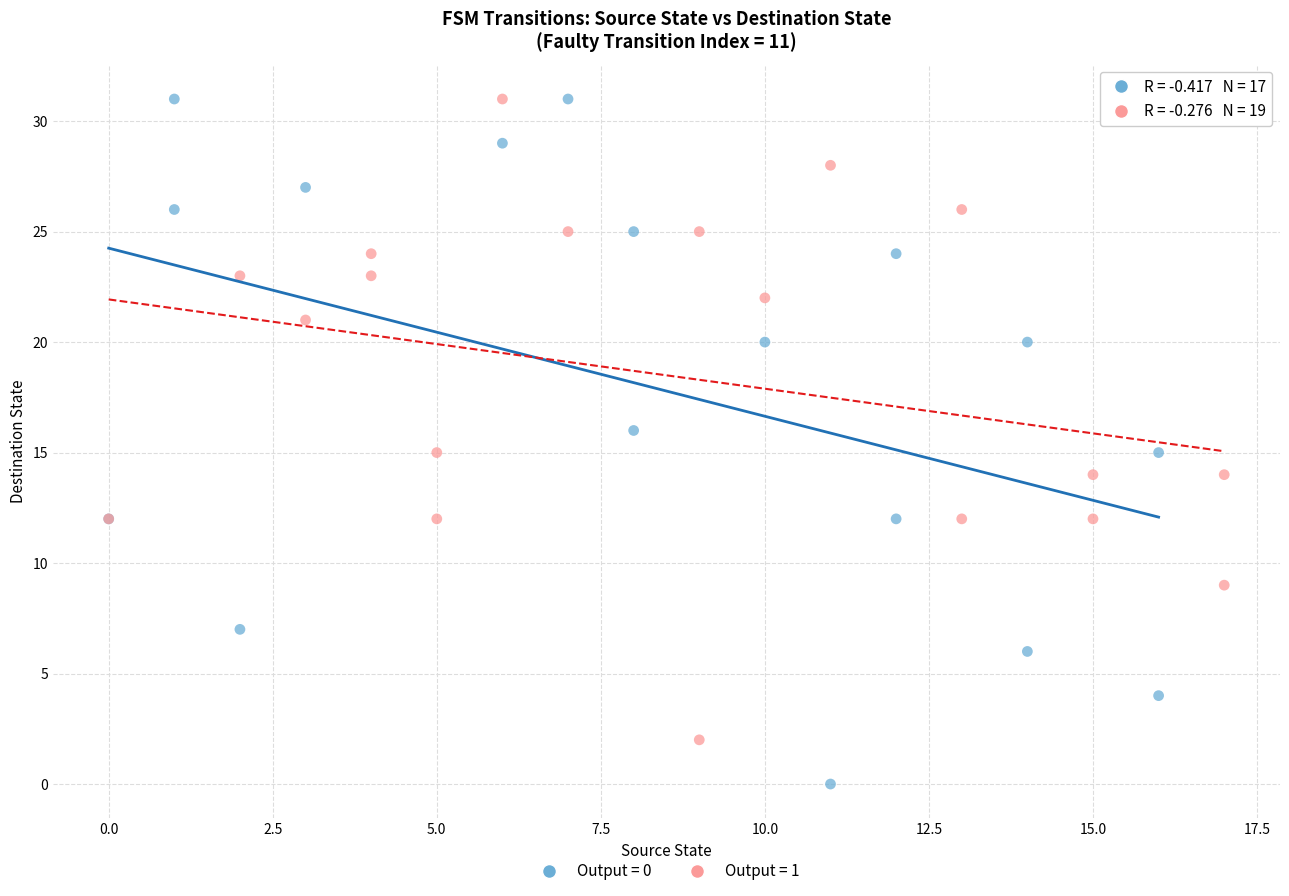

Which series has the widest spread of Y values?

Output = 0